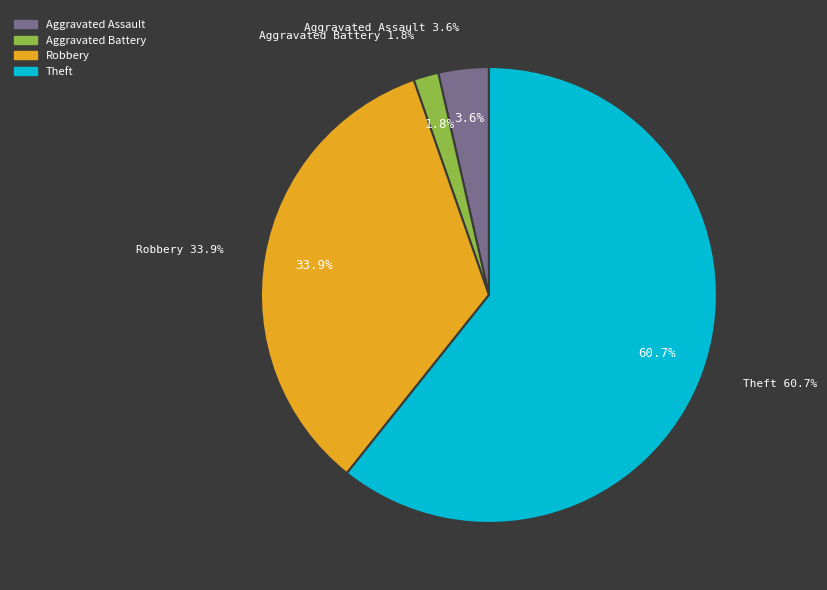

What is the total percentage of Criminal Sexual Assault and Aggravated Assault?

3.6%